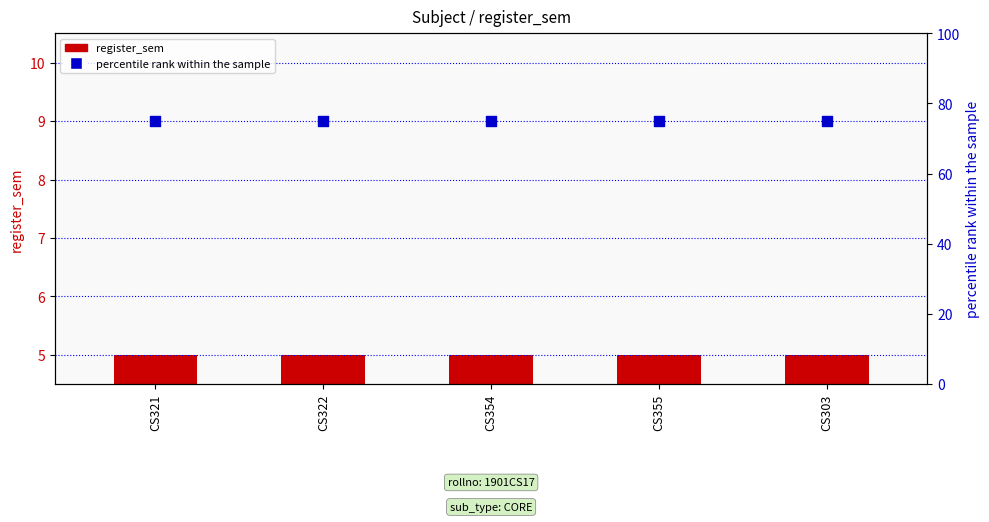

What is the total value across all series at CS322?

80